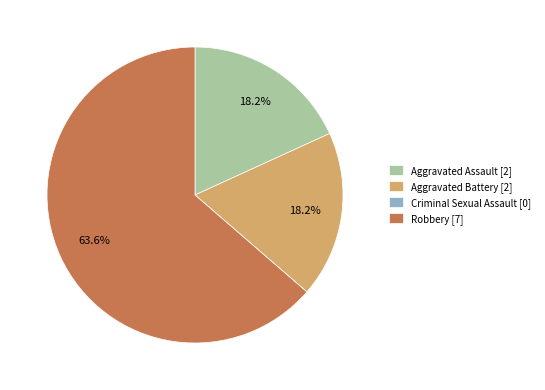

Is Robbery the majority of the pie?

Yes